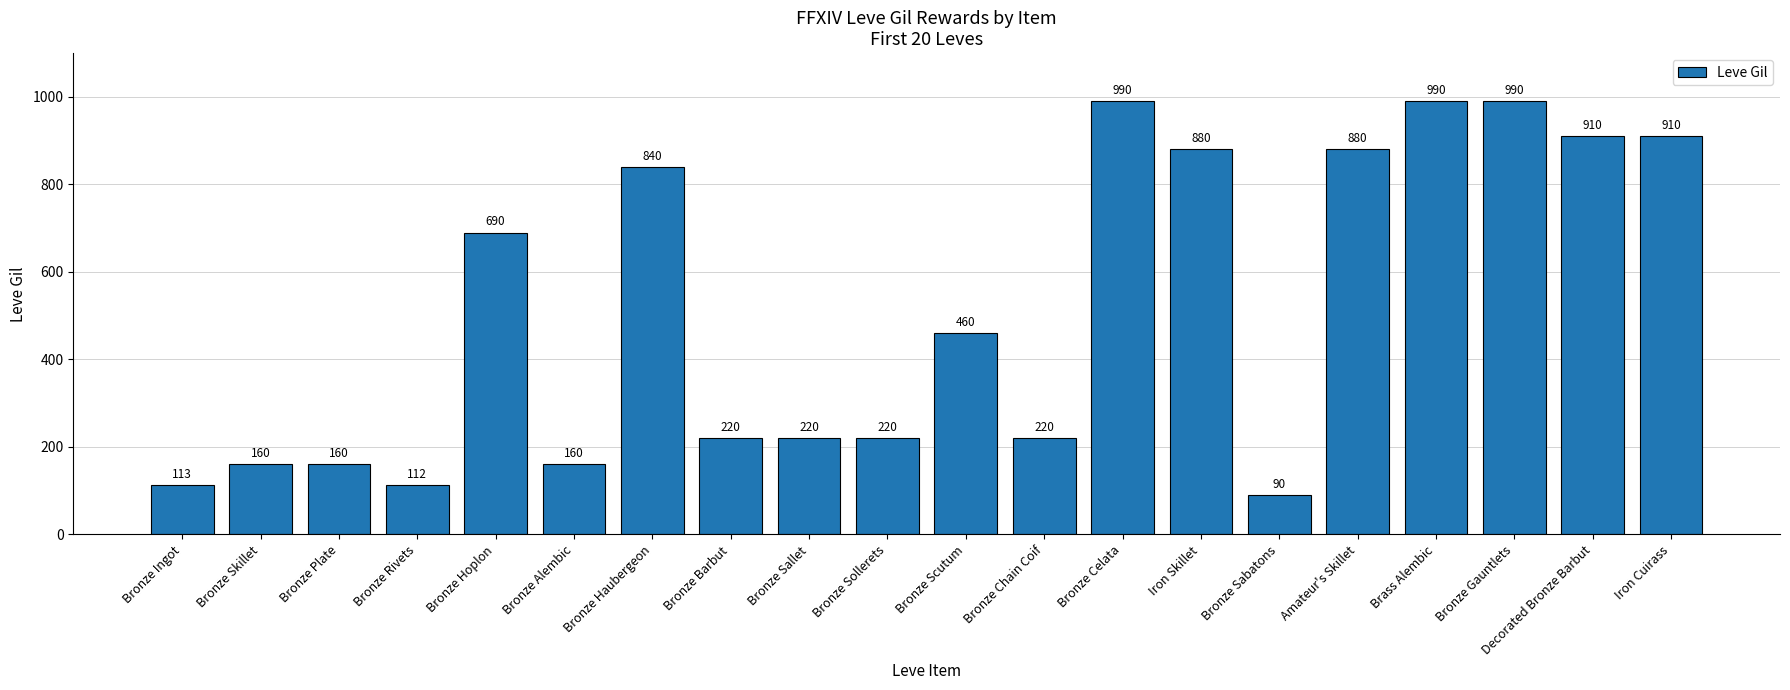

Reading right to left, what are all the values shown in this chart?

Iron Cuirass=910	Decorated Bronze Barbut=910	Bronze Gauntlets=990	Brass Alembic=990	Amateur's Skillet=880	Bronze Sabatons=90	Iron Skillet=880	Bronze Celata=990	Bronze Chain Coif=220	Bronze Scutum=460	Bronze Sollerets=220	Bronze Sallet=220	Bronze Barbut=220	Bronze Haubergeon=840	Bronze Alembic=160	Bronze Hoplon=690	Bronze Rivets=112	Bronze Plate=160	Bronze Skillet=160	Bronze Ingot=113